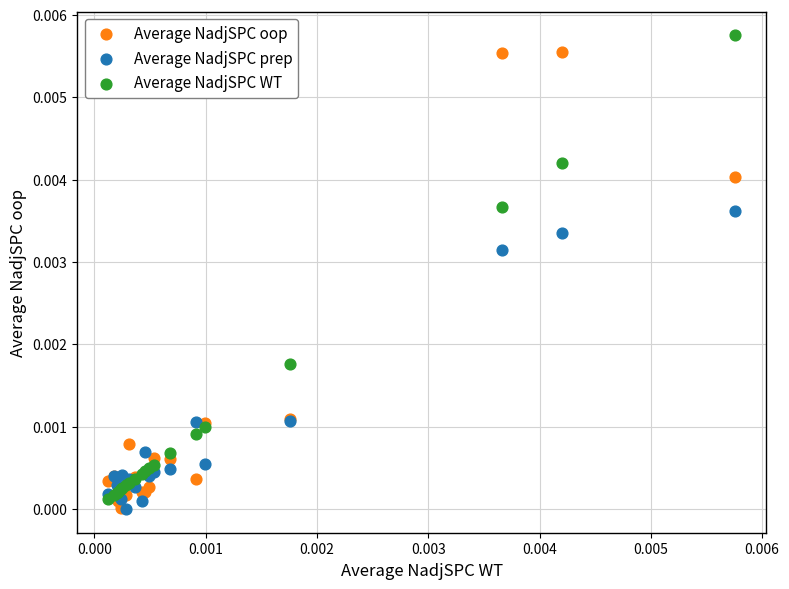

What are all the series names shown in the legend?

Average NadjSPC oop, Average NadjSPC prep, Average NadjSPC WT